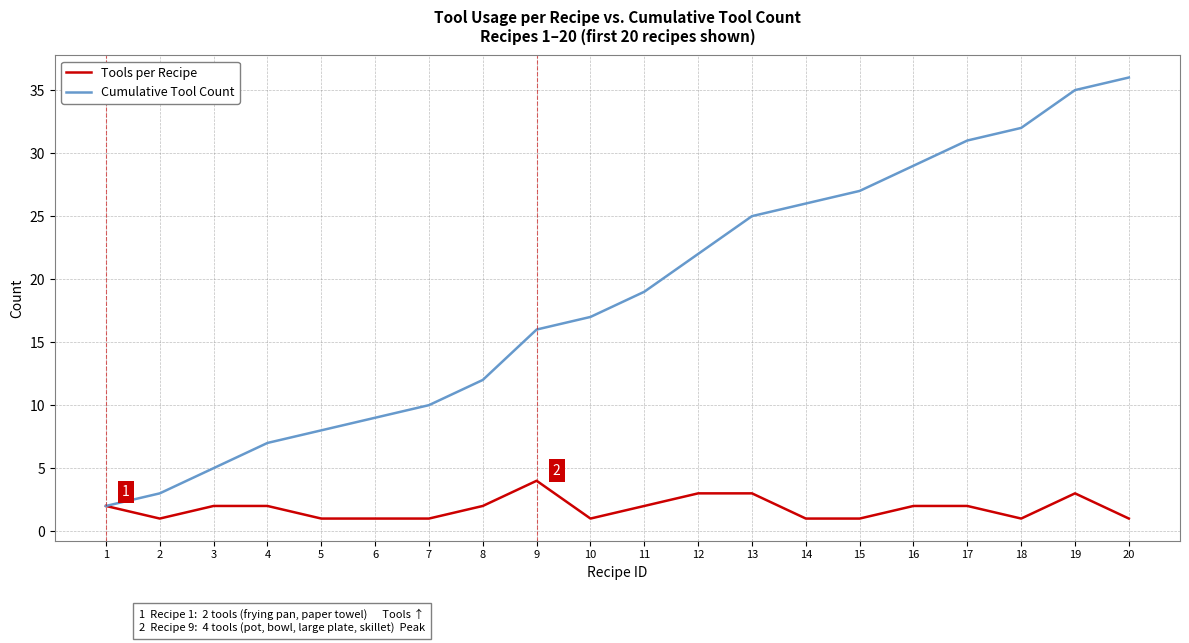

Reading right to left, extract all data points from this chart.

Tools per Recipe: 1	3	1	2	2	1	1	3	3	2	1	4	2	1	1	1	2	2	1	2
Cumulative Tool Count: 36	35	32	31	29	27	26	25	22	19	17	16	12	10	9	8	7	5	3	2